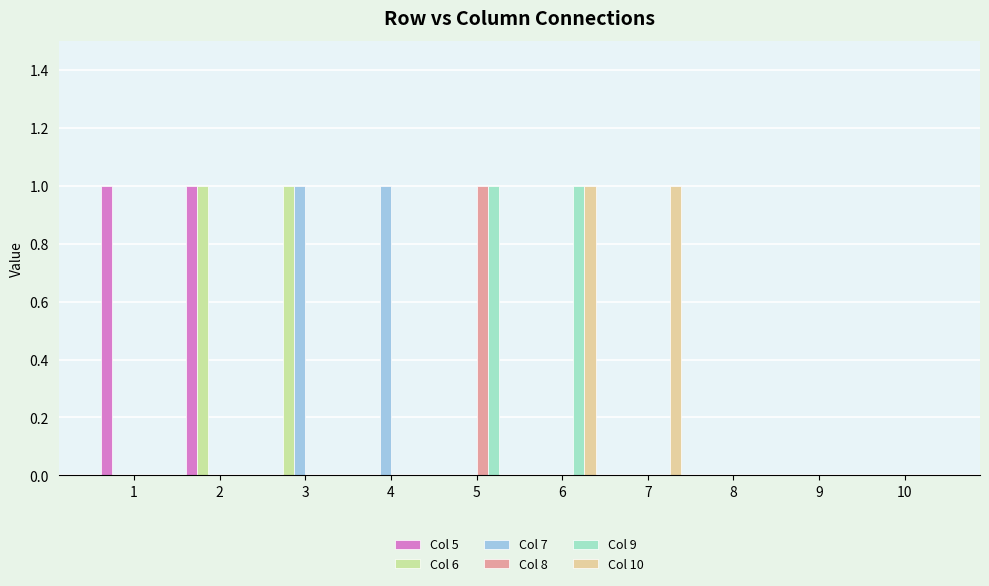

Count the number of data series in this chart.

6